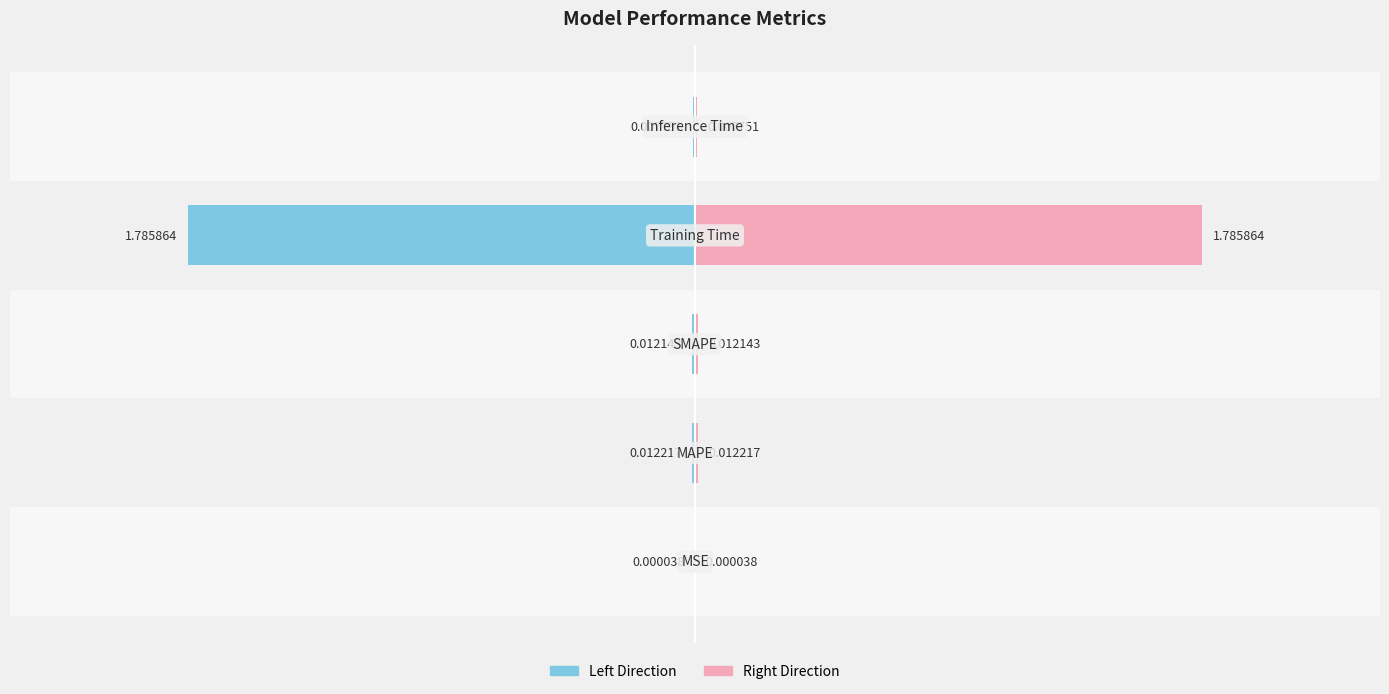

Which has a higher value, 0 or 1?

1